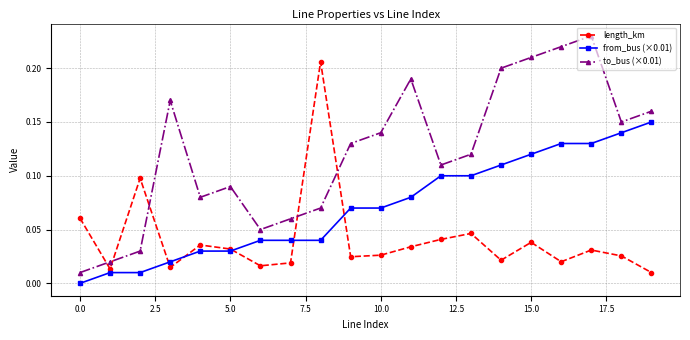

How many interior local peaks does the length_km series have?

6